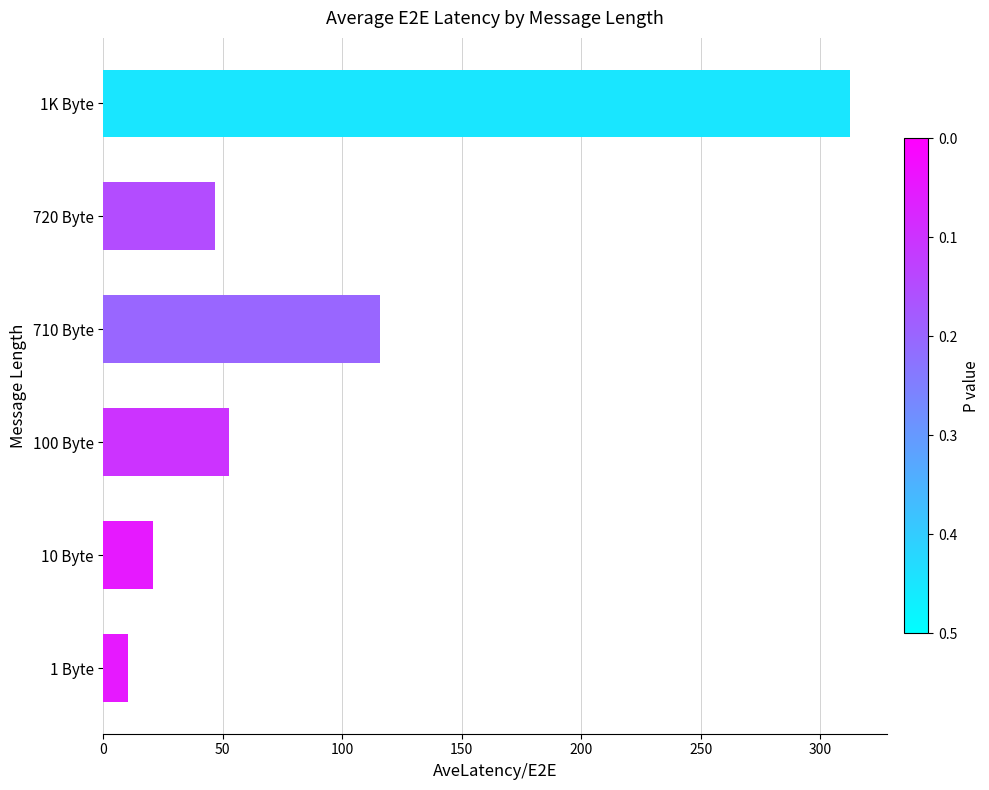

Reading bottom to top, extract all data points from this chart.

1 Byte=10.4	10 Byte=21.0	100 Byte=52.8	710 Byte=115.6	720 Byte=46.8	1K Byte=312.4